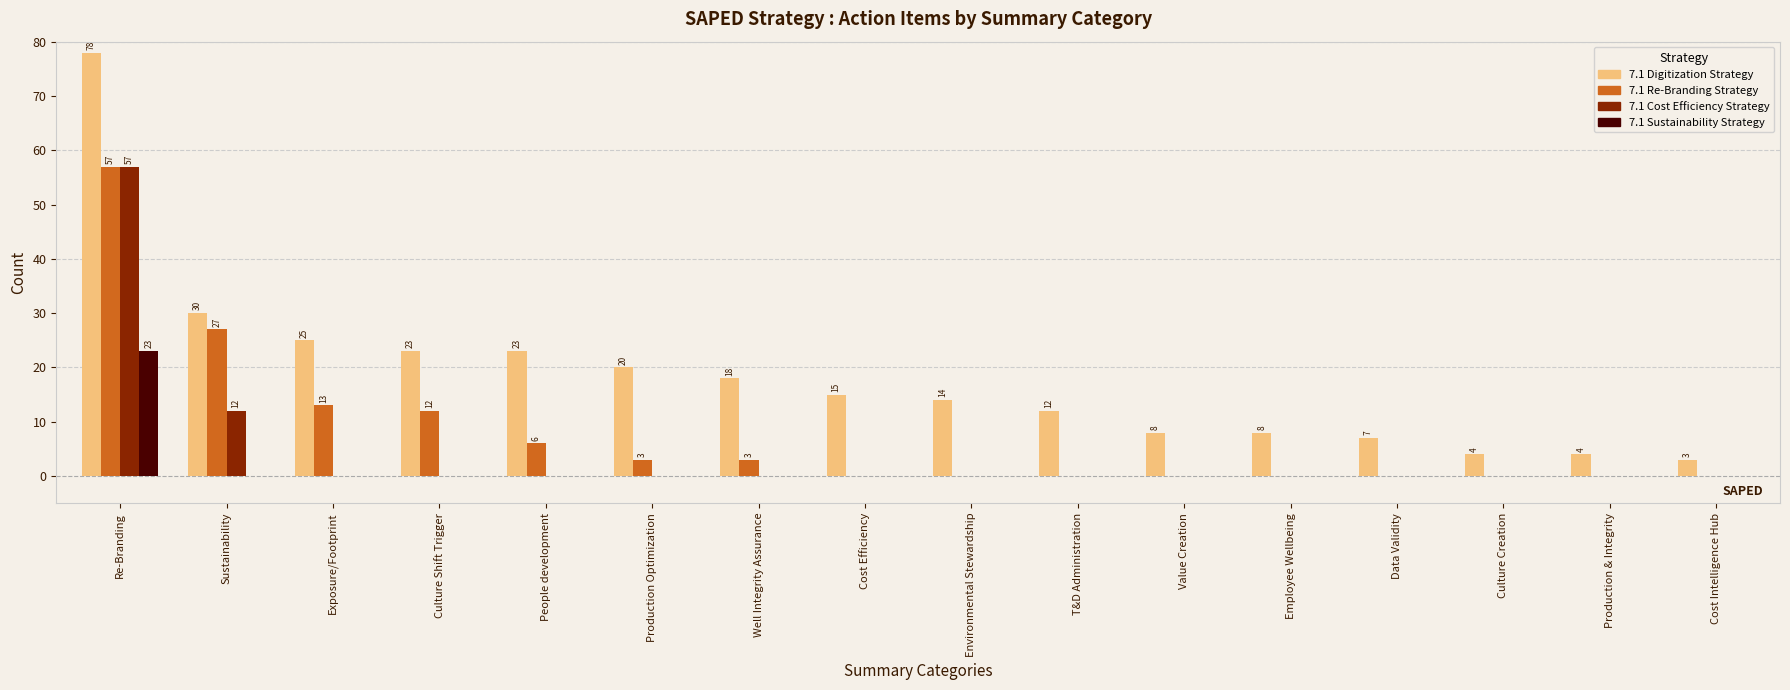

What are all the series names shown in the legend?

7.1 Digitization Strategy, 7.1 Re-Branding Strategy, 7.1 Cost Efficiency Strategy, 7.1 Sustainability Strategy